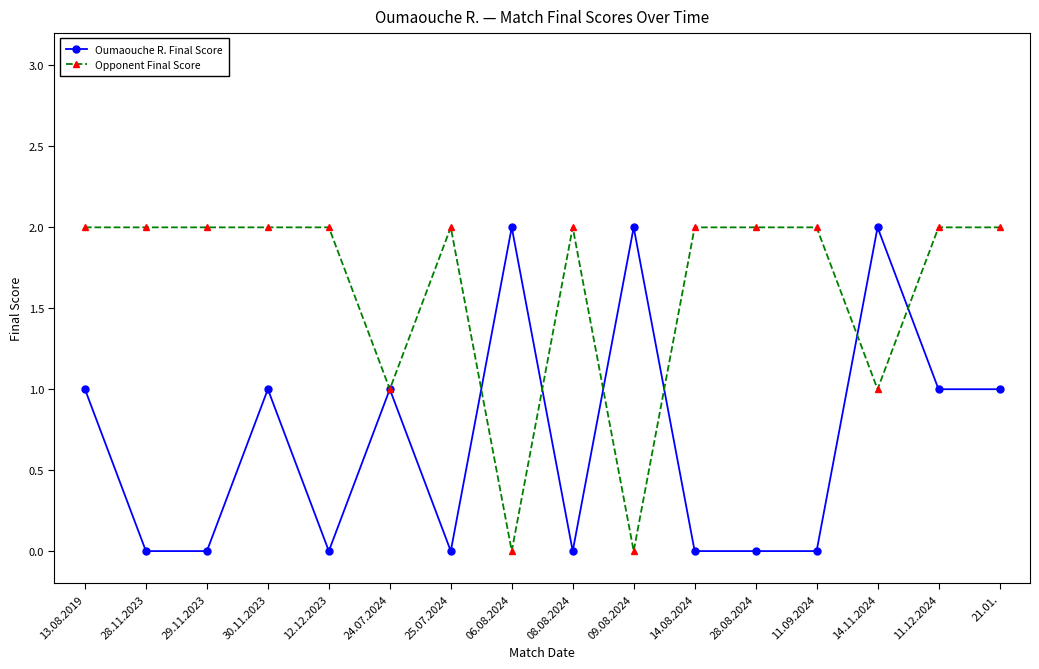

At 25.07.2024, list the series in order from largest to smallest.

Opponent Final Score, Oumaouche R. Final Score